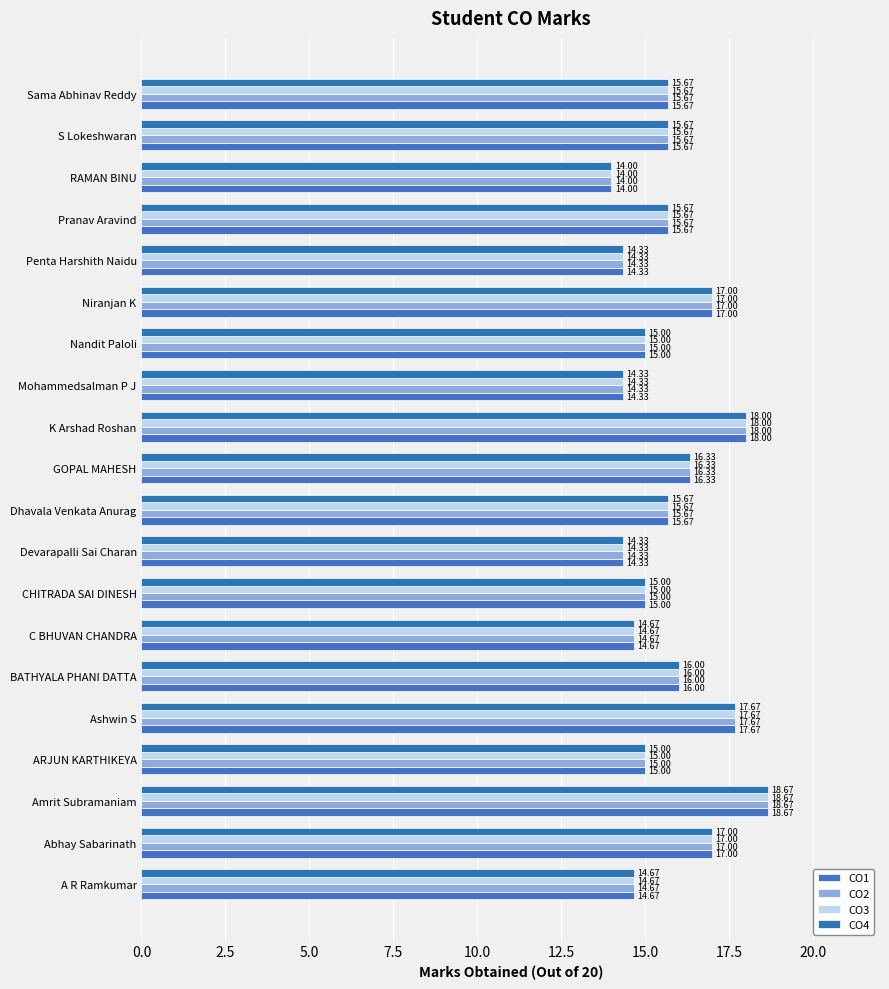

Count the number of categories in the chart.

20